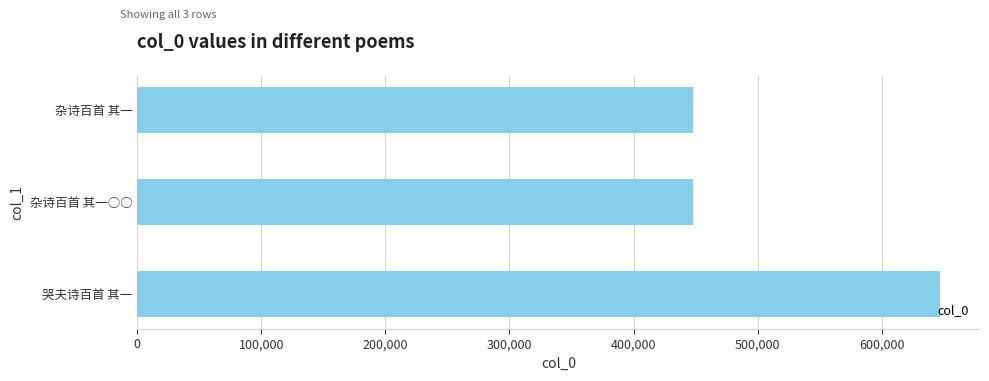

The value at 杂诗百首 其一○○ is 448121. True or false?

True